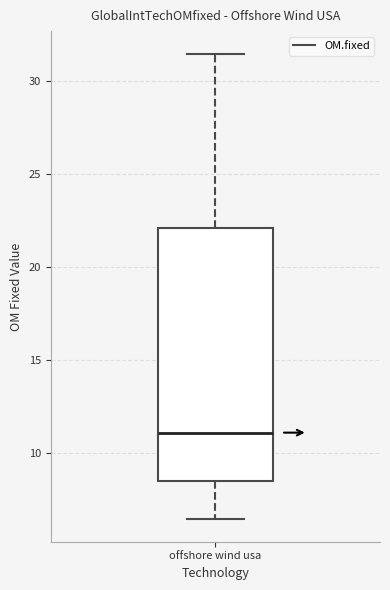

Read this box plot against the y-axis: the position of the median line, the range covered by the box, and the ends of both whiskers. The values are not printed on the chart, so give them approximately, as read against the axis.

median 11.0, box 8.5 to 22.0, whiskers 6.5 to 31.5